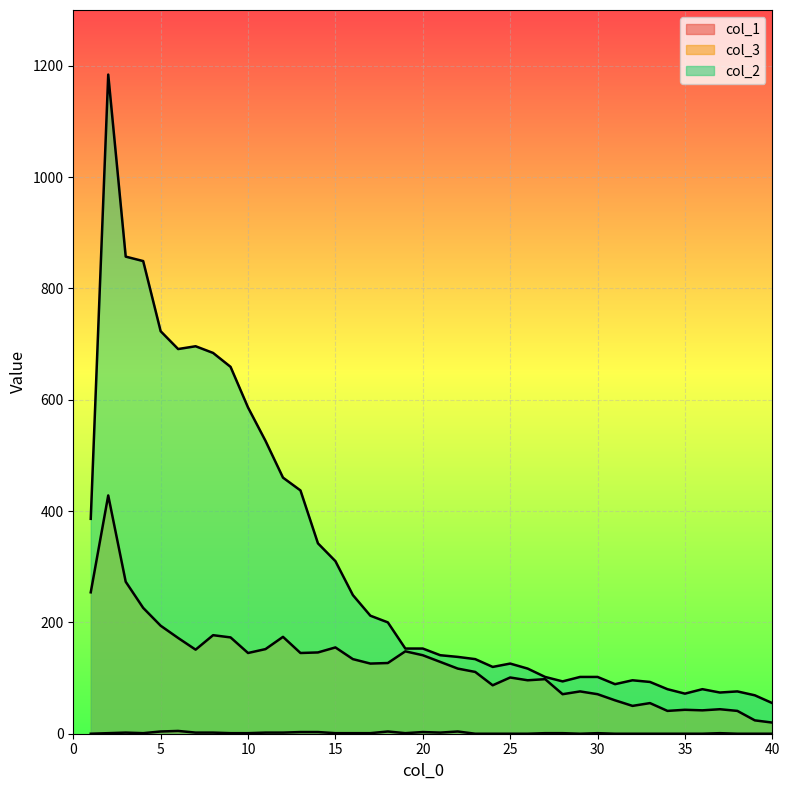

Reading right to left, list all the values displayed in this chart.

col_1: 40=0	39=0	38=0	37=1	36=0	35=0	34=0	33=0	32=0	31=0	30=1	29=0	28=1	27=1	26=0	25=0	24=0	23=0	22=4	21=2	20=3	19=1	18=4	17=1	16=1	15=1	14=3	13=3	12=2	11=2	10=1	9=1	8=2	7=2	6=5	5=4	4=1	3=2	2=1	1=0
col_3: 40=20	39=24	38=41	37=44	36=42	35=43	34=41	33=55	32=50	31=60	30=71	29=76	28=71	27=98	26=96	25=101	24=87	23=111	22=117	21=129	20=141	19=148	18=127	17=126	16=134	15=155	14=146	13=145	12=174	11=152	10=145	9=173	8=177	7=151	6=172	5=194	4=226	3=273	2=428	1=254
col_2: 40=55	39=69	38=76	37=74	36=80	35=72	34=80	33=93	32=96	31=89	30=102	29=102	28=94	27=102	26=117	25=126	24=120	23=134	22=138	21=141	20=153	19=153	18=200	17=212	16=249	15=310	14=342	13=437	12=460	11=526	10=586	9=659	8=684	7=696	6=691	5=723	4=849	3=857	2=1184	1=386